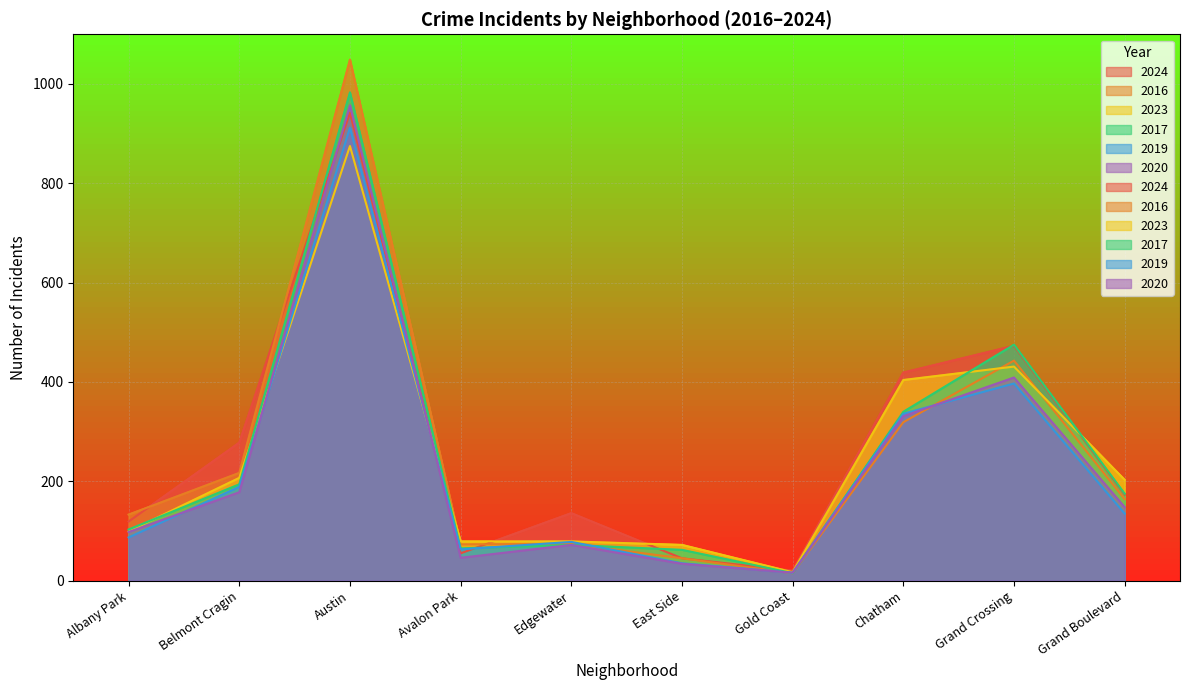

Reading right to left, extract all data points from this chart.

2024: Grand Boulevard=173	Grand Crossing=473	Chatham=419	Gold Coast=20	East Side=45	Edgewater=136	Avalon Park=55	Austin=942	Belmont Cragin=278	Albany Park=119
2016: Grand Boulevard=164	Grand Crossing=443	Chatham=319	Gold Coast=15	East Side=45	Edgewater=74	Avalon Park=73	Austin=1049	Belmont Cragin=217	Albany Park=133
2023: Grand Boulevard=203	Grand Crossing=431	Chatham=404	Gold Coast=17	East Side=72	Edgewater=79	Avalon Park=79	Austin=875	Belmont Cragin=207	Albany Park=99
2017: Grand Boulevard=175	Grand Crossing=475	Chatham=340	Gold Coast=15	East Side=62	Edgewater=72	Avalon Park=65	Austin=983	Belmont Cragin=194	Albany Park=103
2019: Grand Boulevard=135	Grand Crossing=397	Chatham=336	Gold Coast=16	East Side=35	Edgewater=78	Avalon Park=63	Austin=912	Belmont Cragin=189	Albany Park=87
2020: Grand Boulevard=148	Grand Crossing=409	Chatham=331	Gold Coast=16	East Side=34	Edgewater=72	Avalon Park=46	Austin=957	Belmont Cragin=178	Albany Park=98